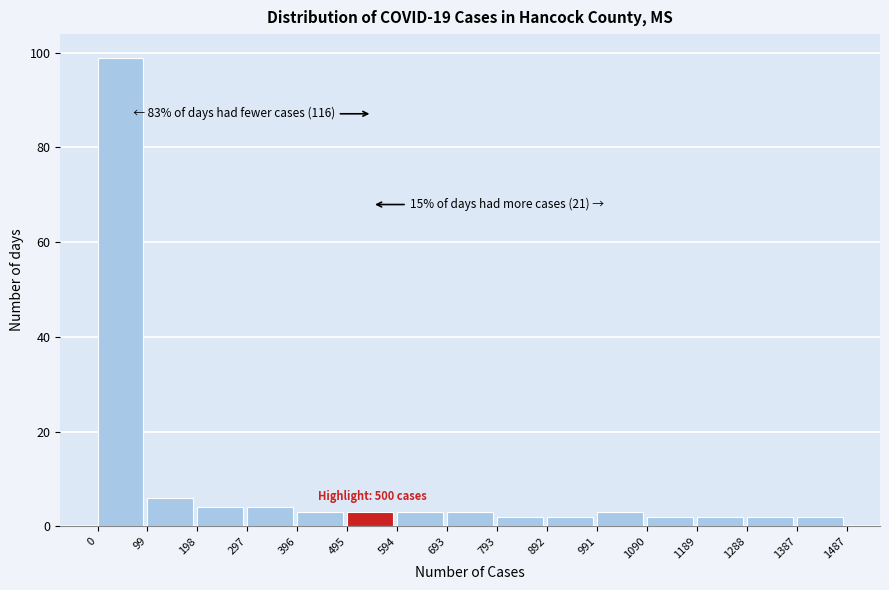

Over which range of the x-axis is the bar tallest?

0 to 99